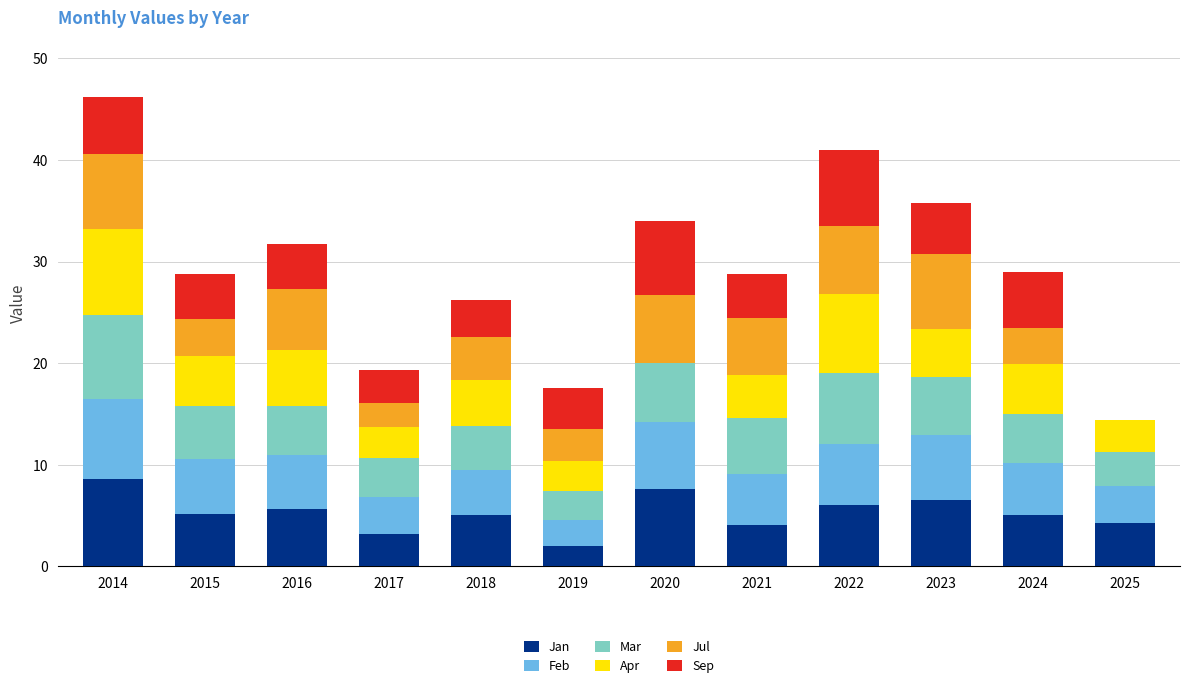

What is the total value across all series at 2019?

17.5